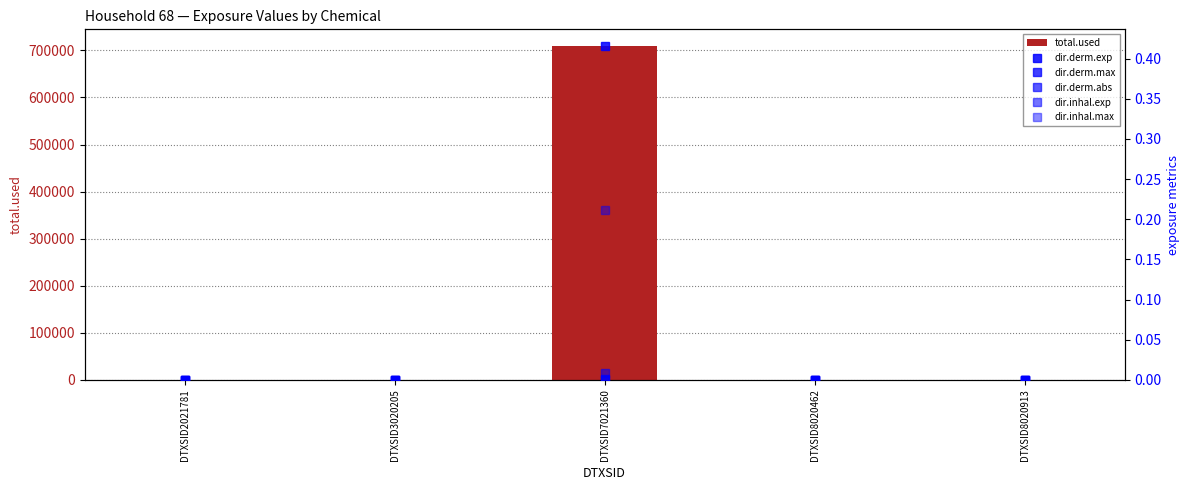

Rank the series at DTXSID2021781 from lowest to highest value.

total.used, dir.derm.exp, dir.derm.max, dir.derm.abs, dir.inhal.exp, dir.inhal.max